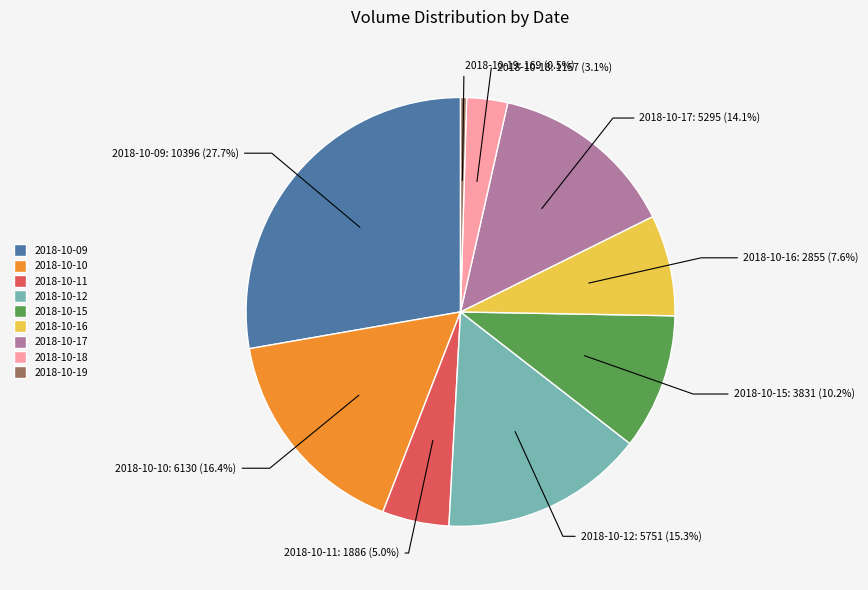

Which slice is the largest?

2018-10-09